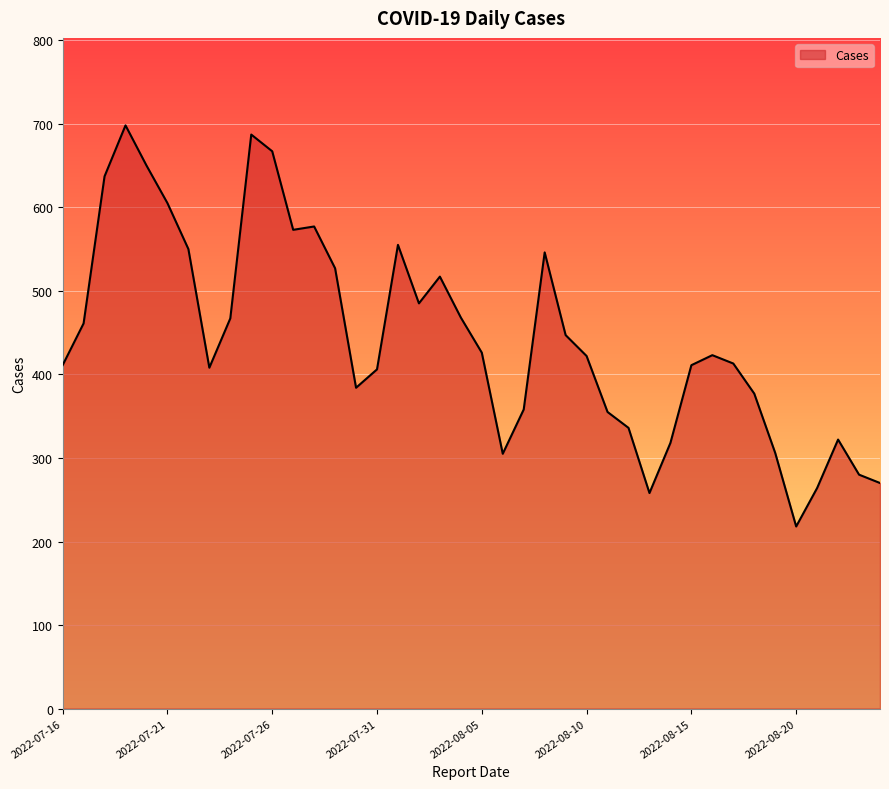

What is the difference between the maximum and minimum values?

480